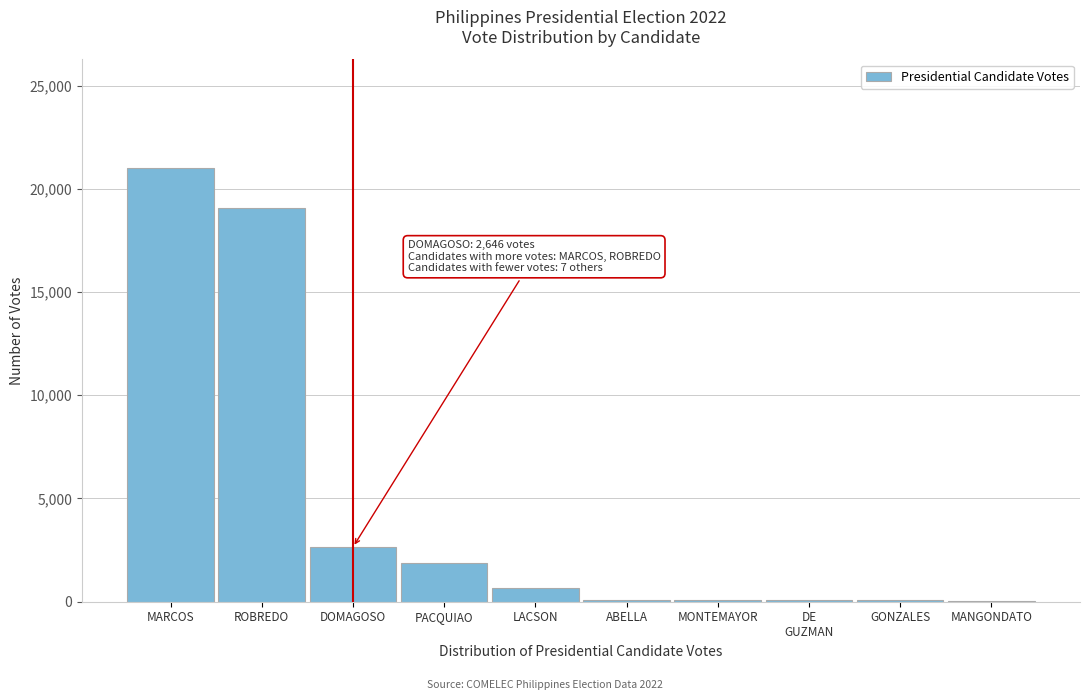

Is it true that the value at PACQUIAO is 1877?

True